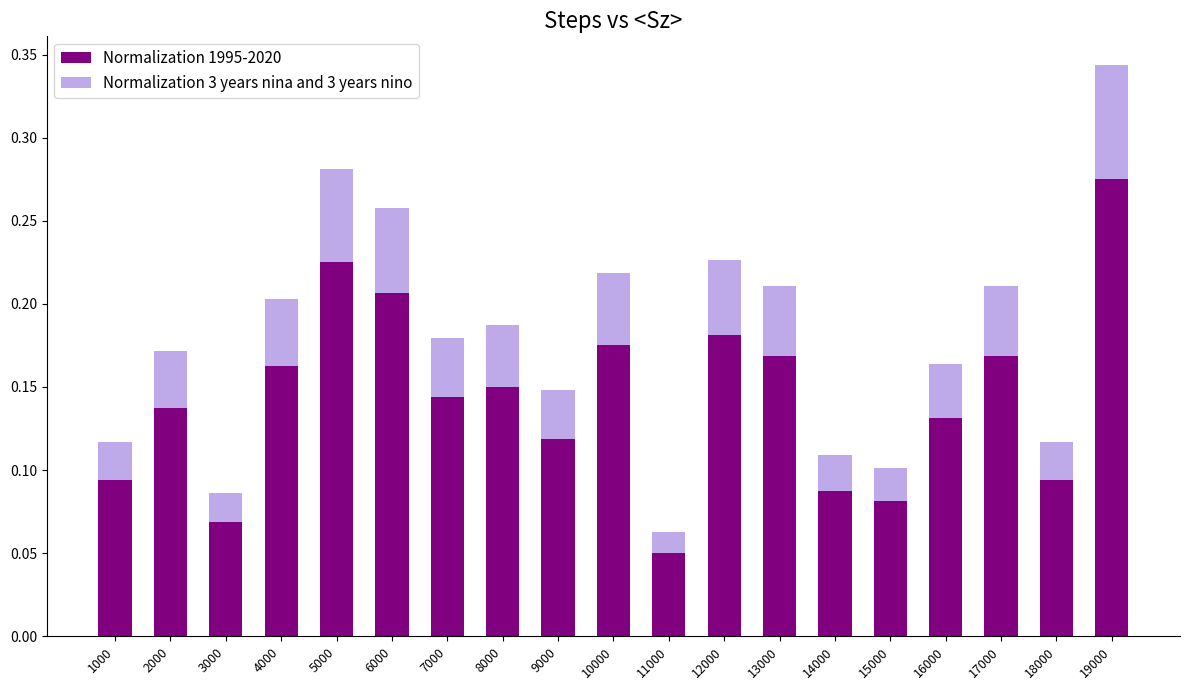

Which category has the highest value in the Normalization 1995-2020 series?

19000